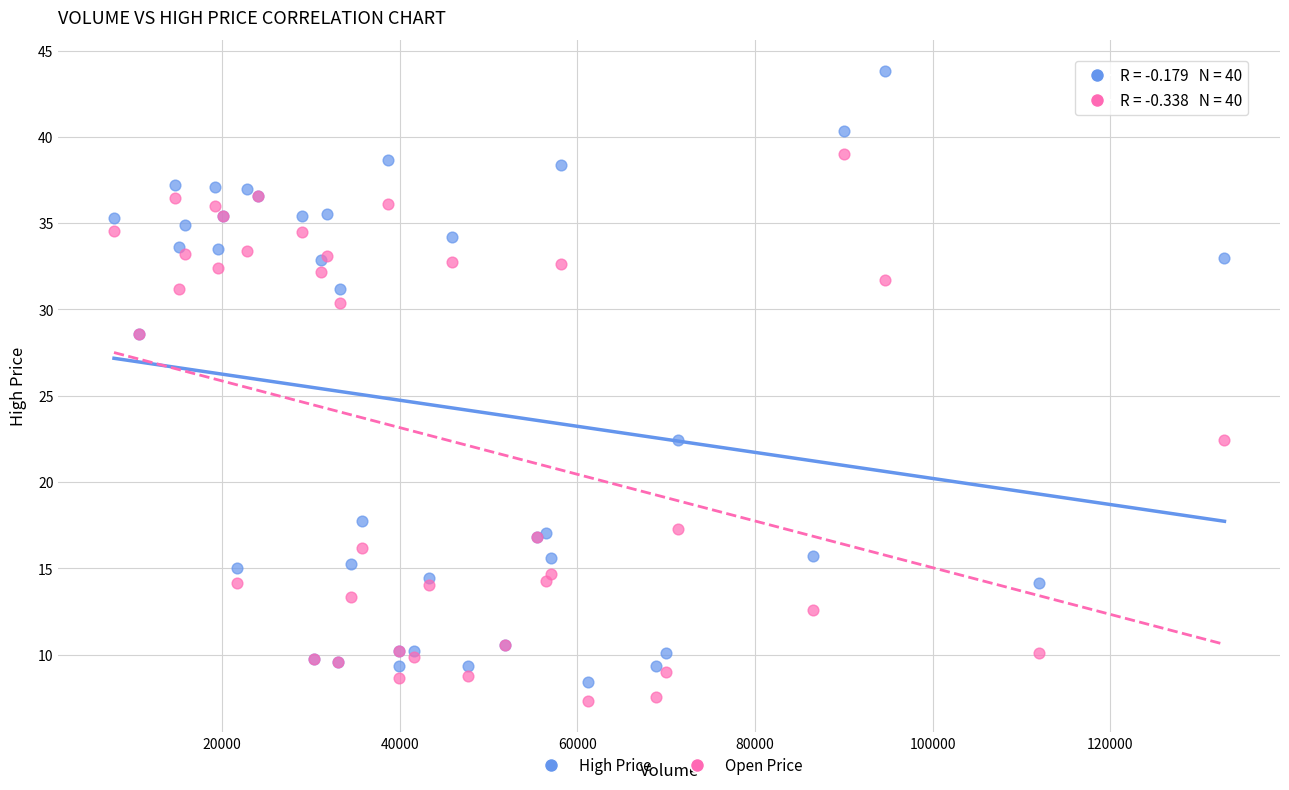

What is the X range (max minus min) for the scatter plot?

125008.0